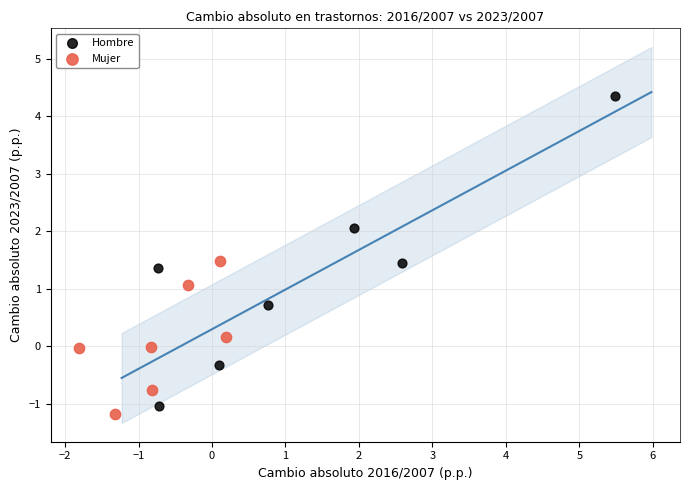

Which series reaches the maximum Y coordinate?

Hombre